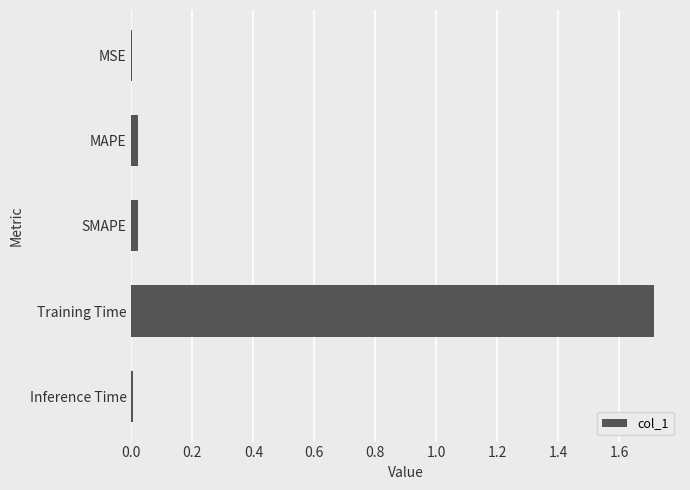

How many data points does each series have?

5